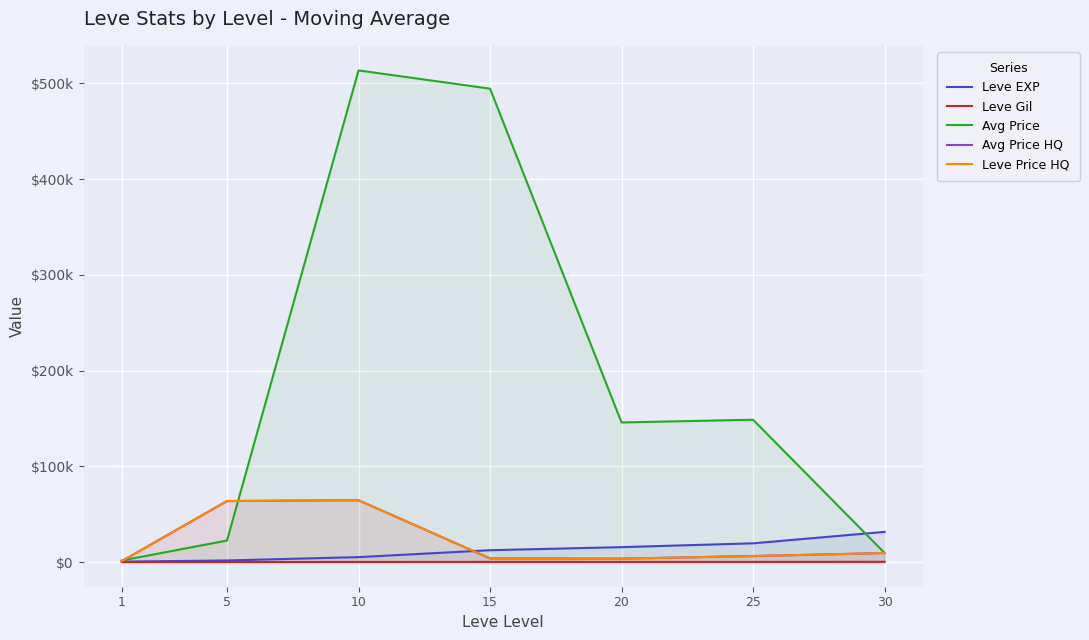

How many distinct data groups are displayed?

5